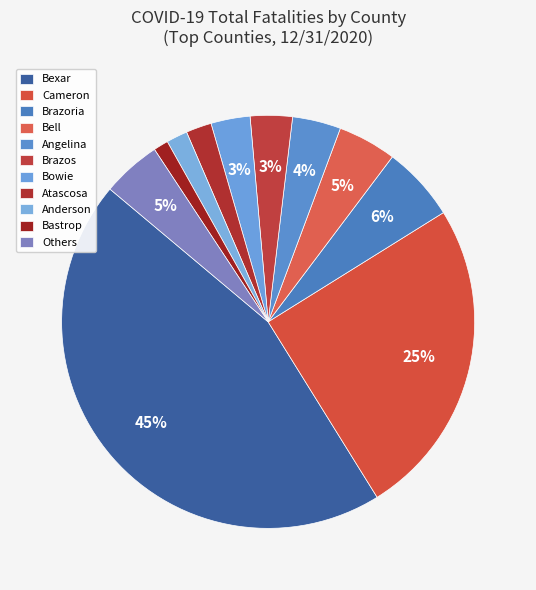

Is Bastrop the majority of the pie?

No